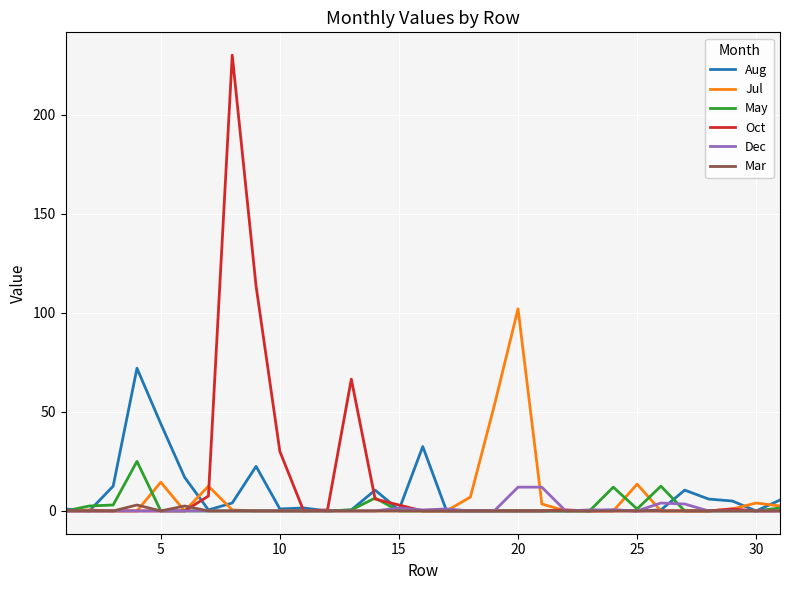

What is the maximum value for Dec?

12.0